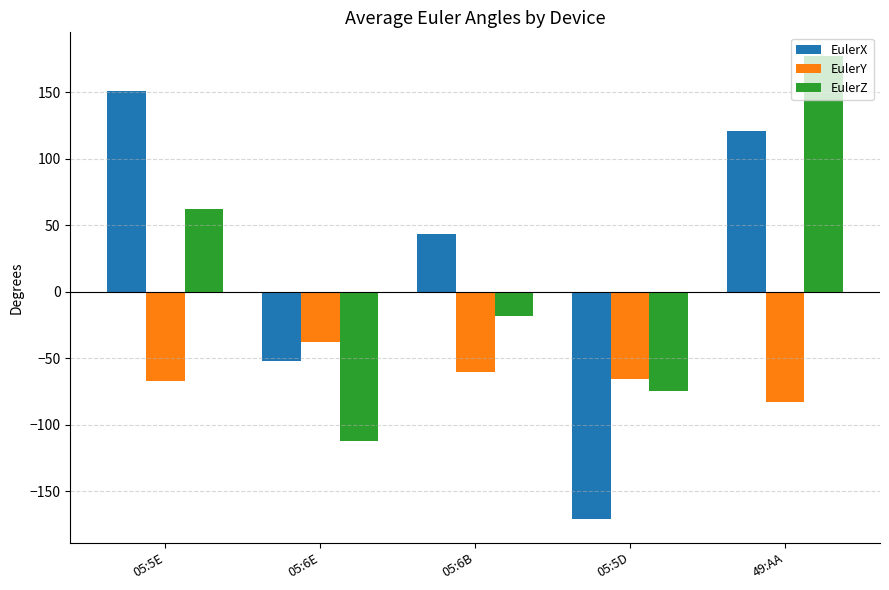

What is the minimum value shown in the chart?

-171.1